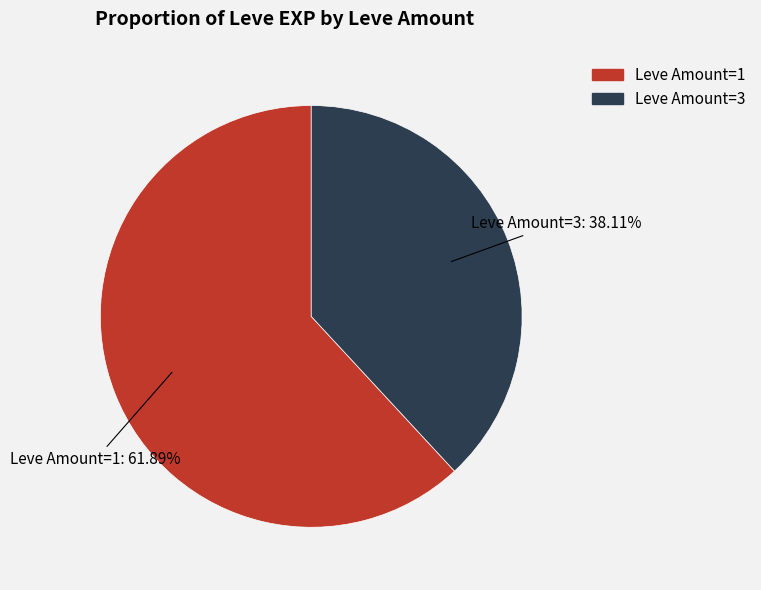

Is there a majority slice in this chart?

Yes